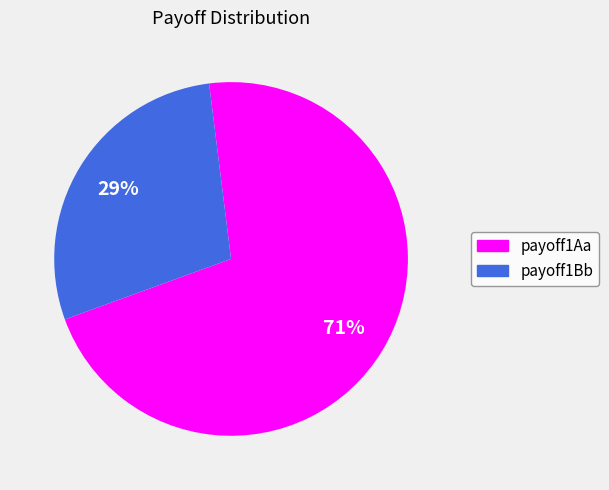

Do payoff1Bb and payoff1Aa together represent more than half of the pie?

Yes